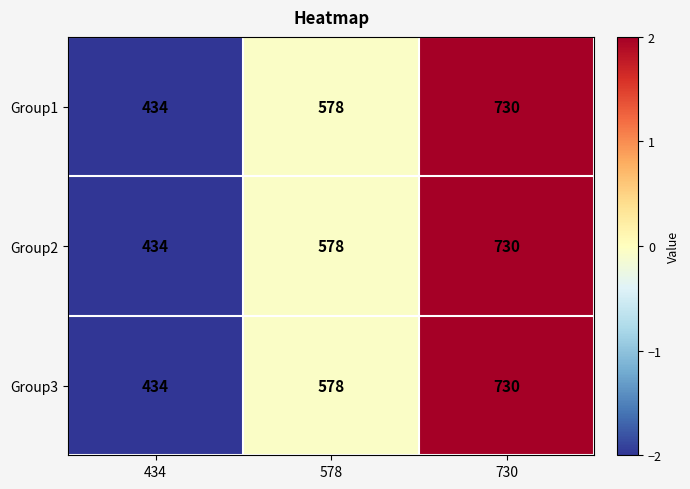

Which label corresponds to the largest value in the chart?

730